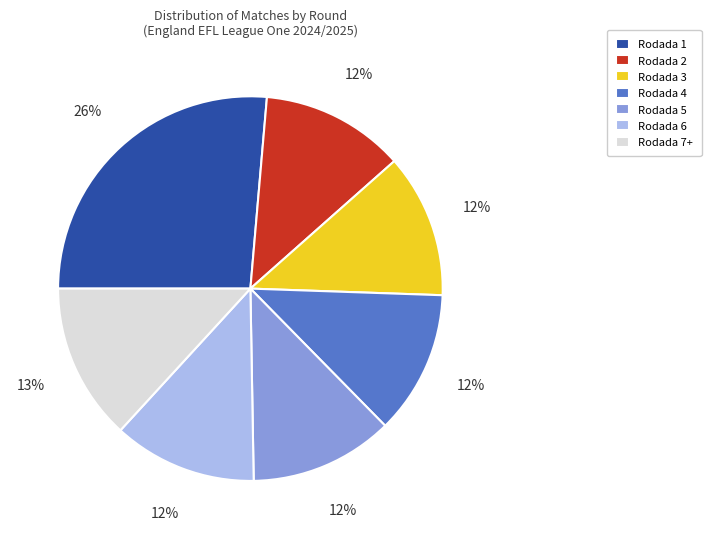

Does any single category account for the majority?

No